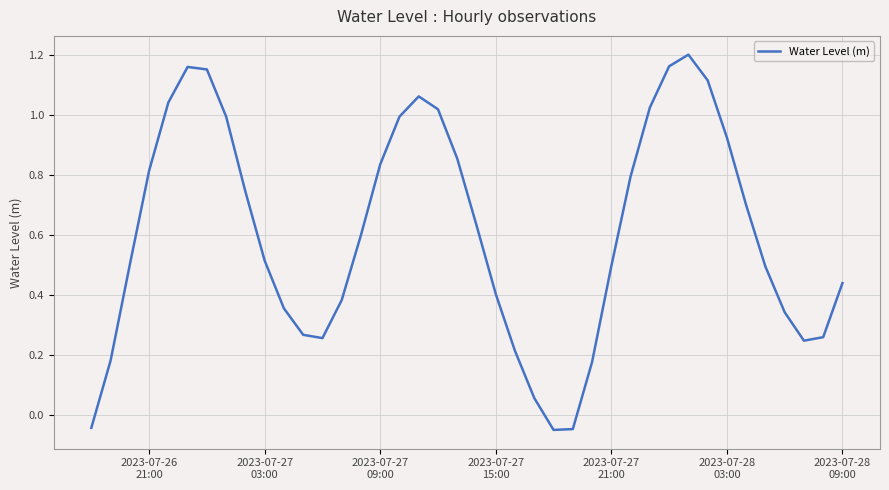

What is the difference between the maximum and minimum values?

1.3